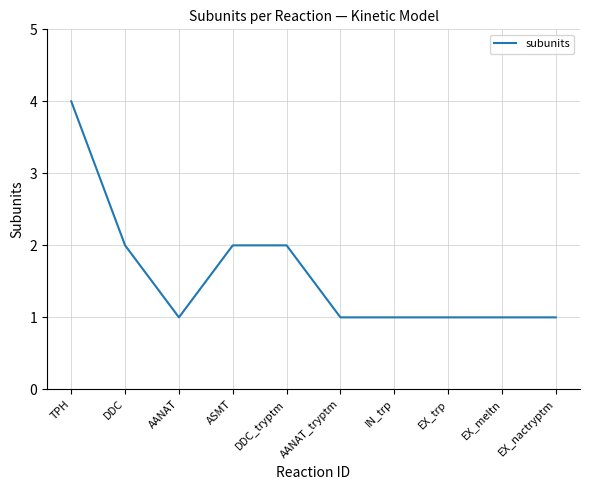

Reading left to right, list all the values displayed in this chart.

TPH=4	DDC=2	AANAT=1	ASMT=2	DDC_tryptm=2	AANAT_tryptm=1	IN_trp=1	EX_trp=1	EX_meltn=1	EX_nactryptm=1